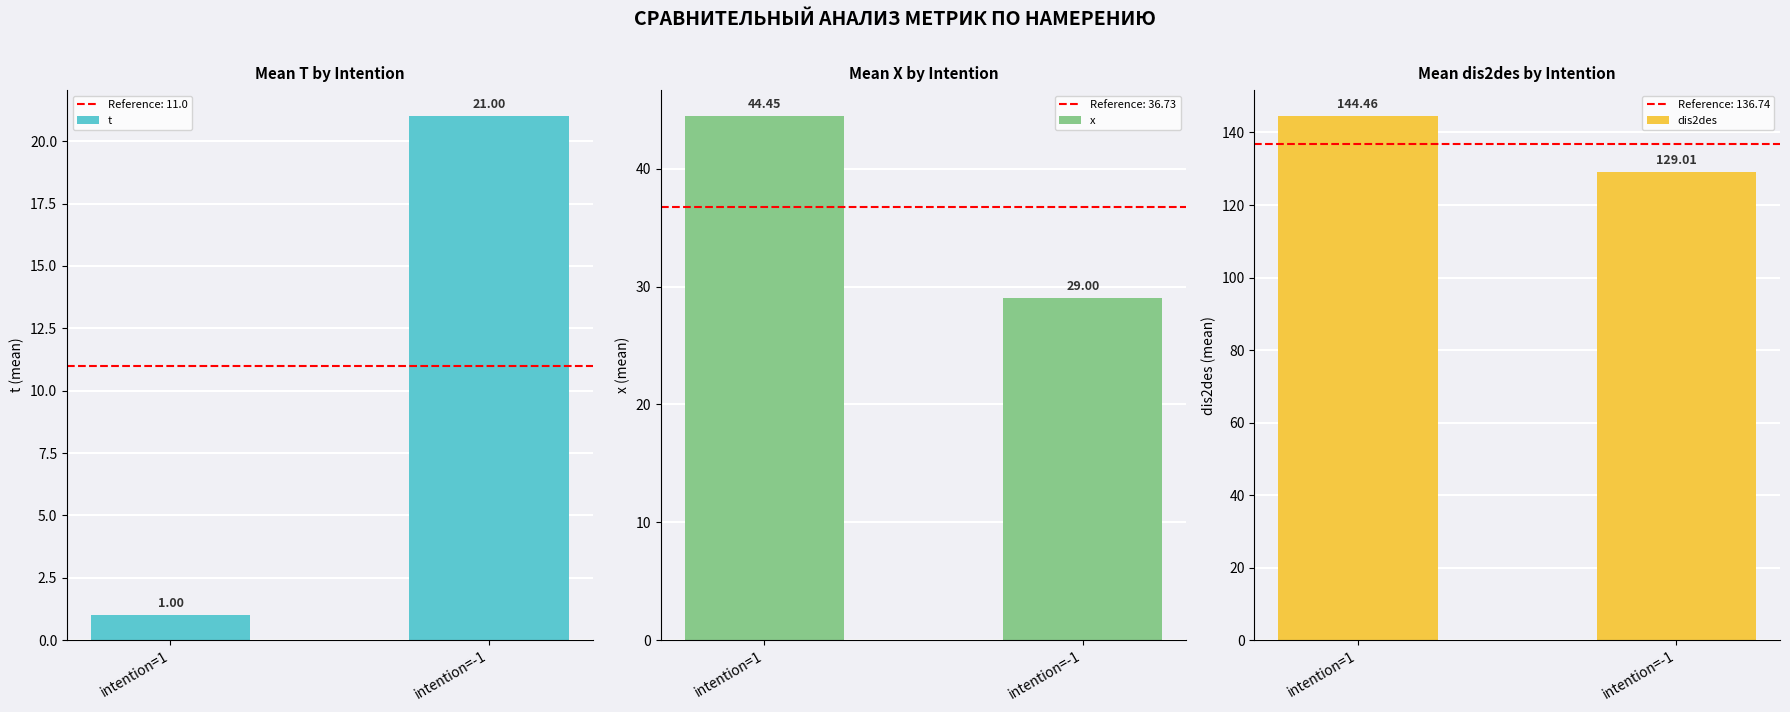

True or false: x has a value of 11.4 at intention=1.

False